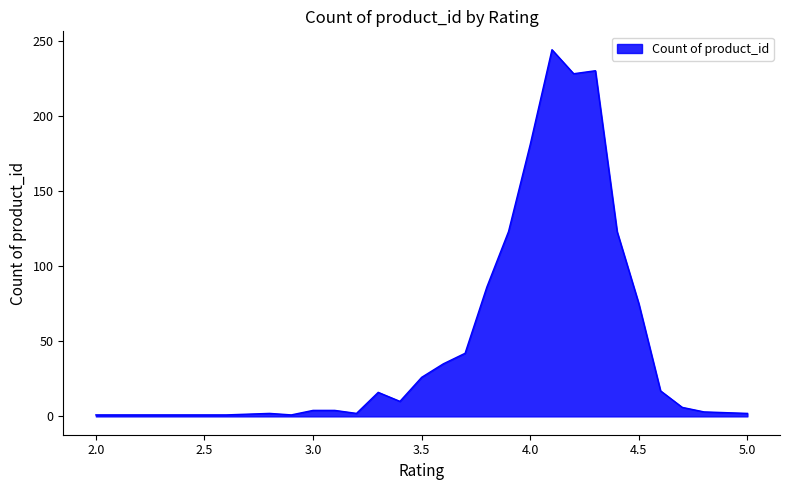

What is the average value?

59